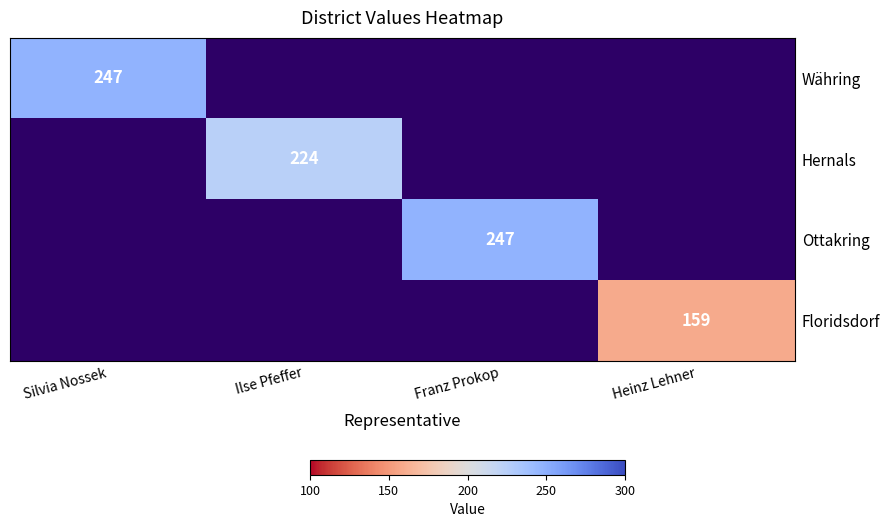

True or false: Ottakring has a value of 247 at Franz Prokop.

True